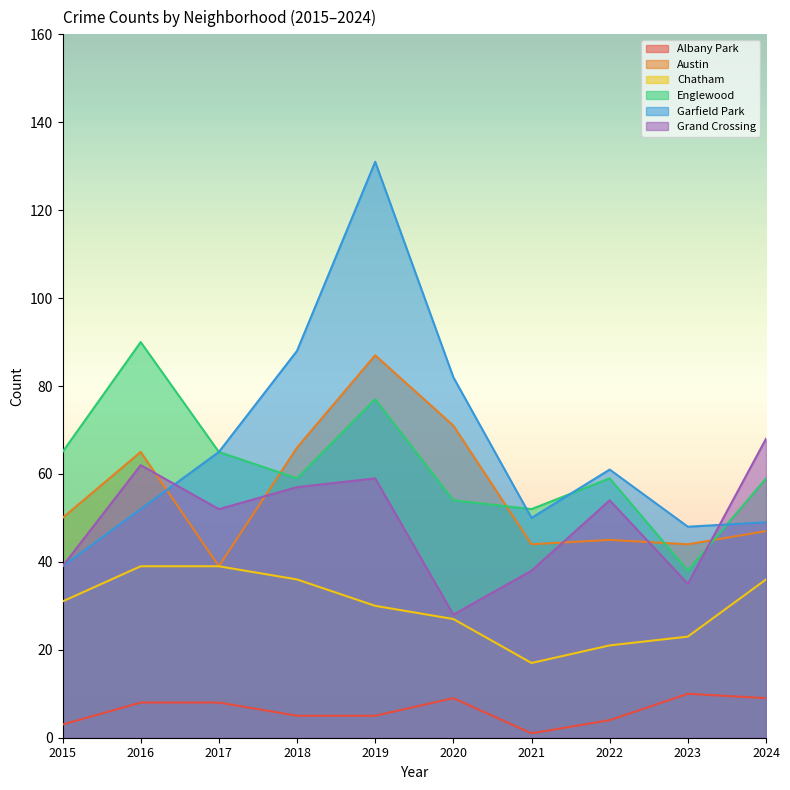

What is the smallest value displayed?

1